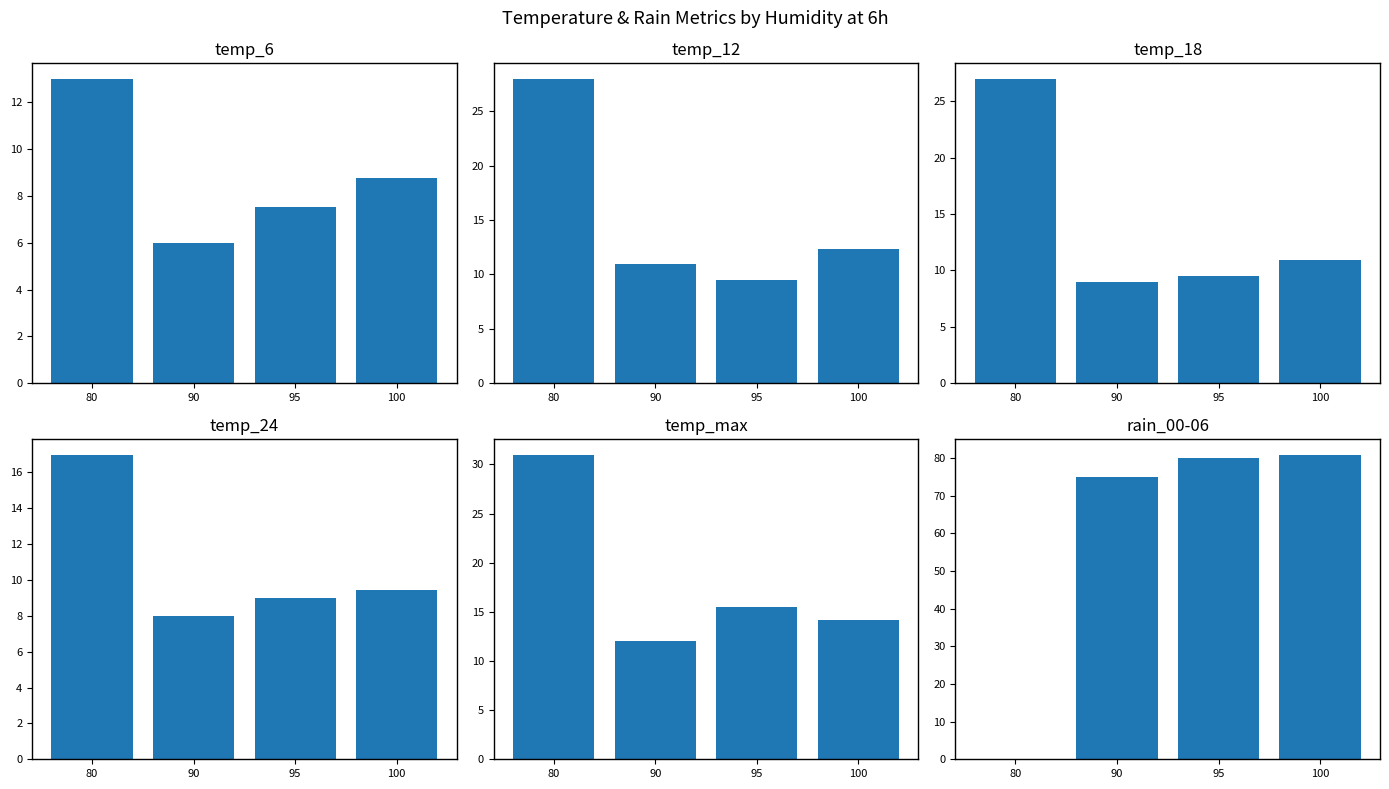

At how many categories does at least one series exceed 48?

3